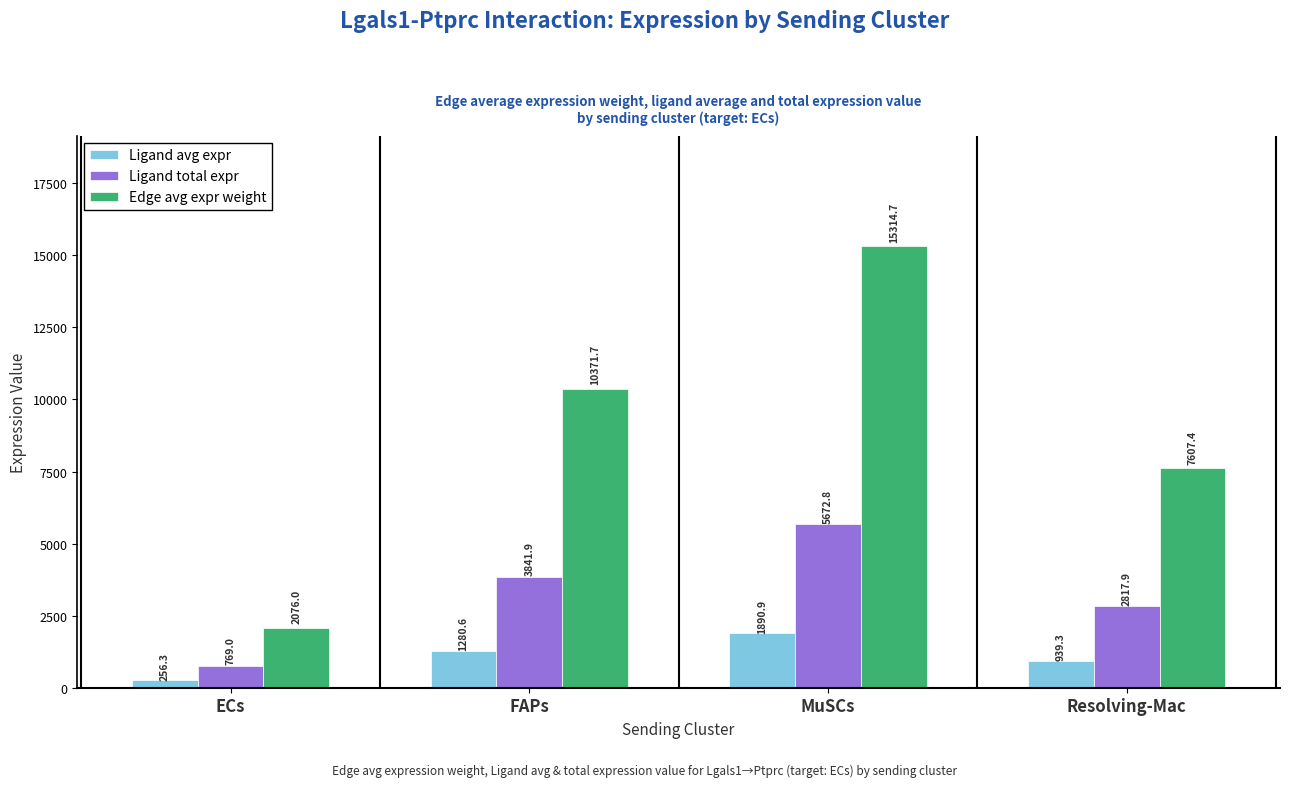

Reading left to right, what are all the values shown in this chart?

Ligand avg expr: 256.3	1280.6	1890.9	939.3
Ligand total expr: 769.0	3841.9	5672.8	2817.9
Edge avg expr weight: 2076.0	10371.7	15314.7	7607.4